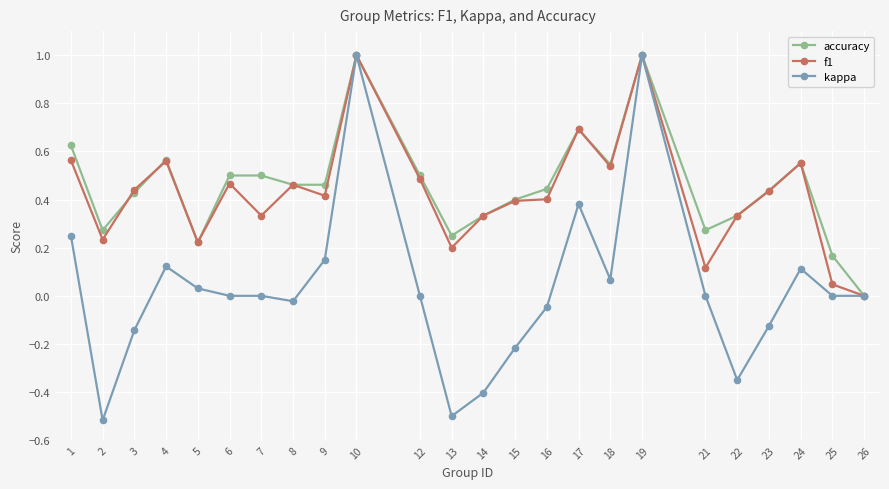

Which category has the lowest value in the f1 series?

26